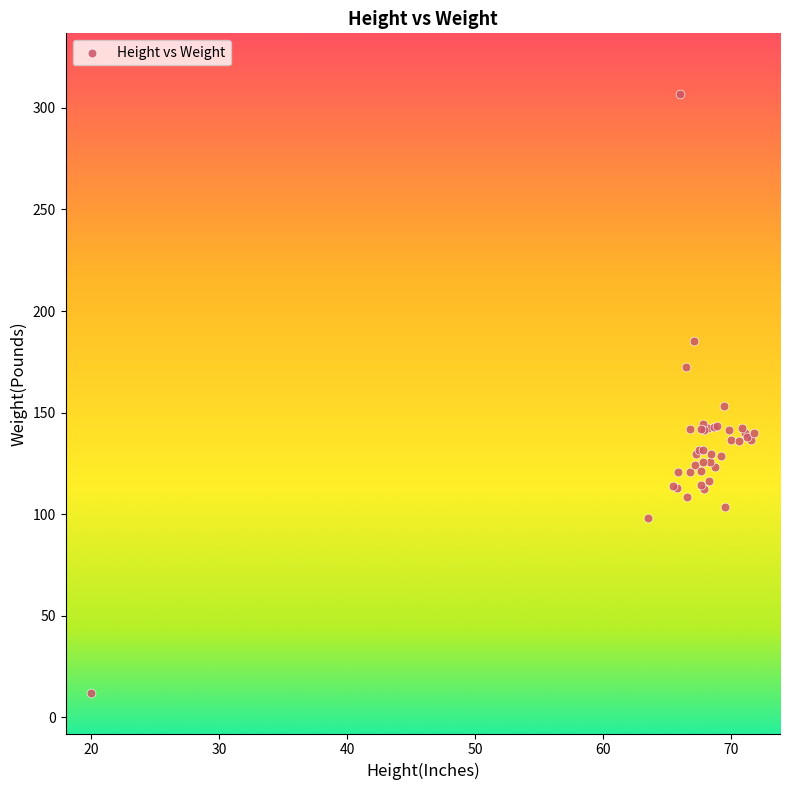

What Y value in the scatter plot is closest to 159?

153.0